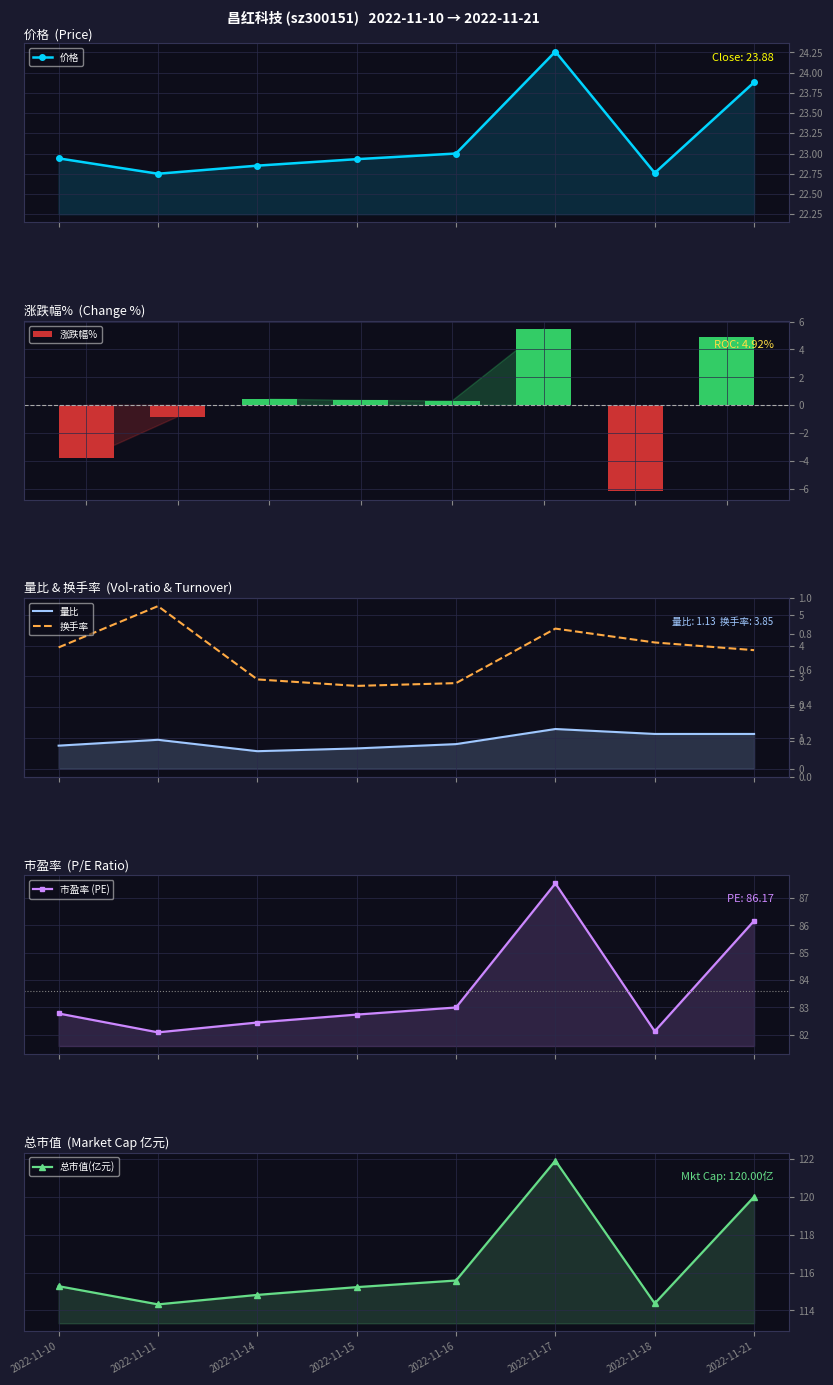

How many categories are shown in the chart?

8